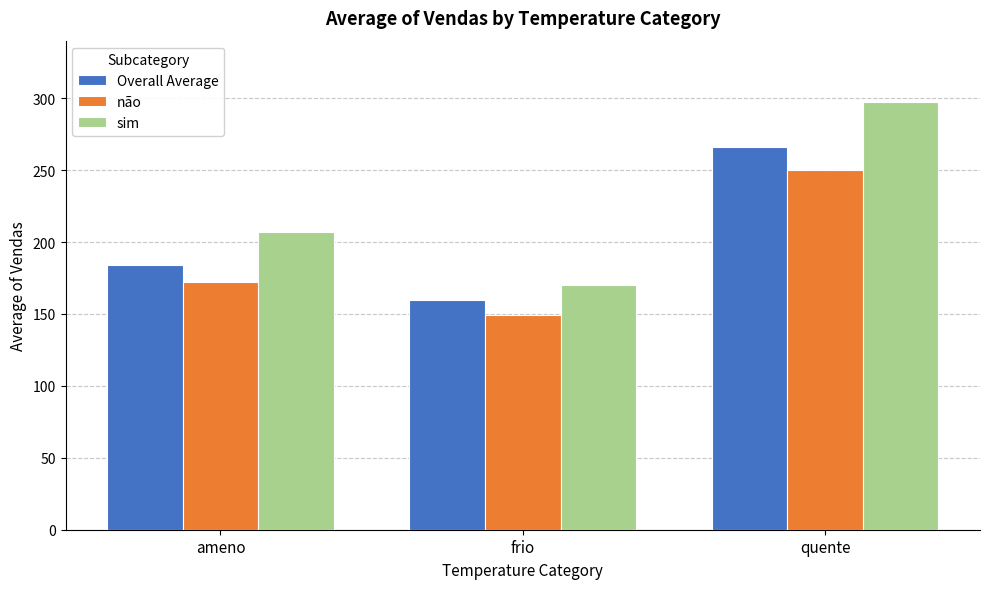

The value of não at frio is 149.0. True or false?

True